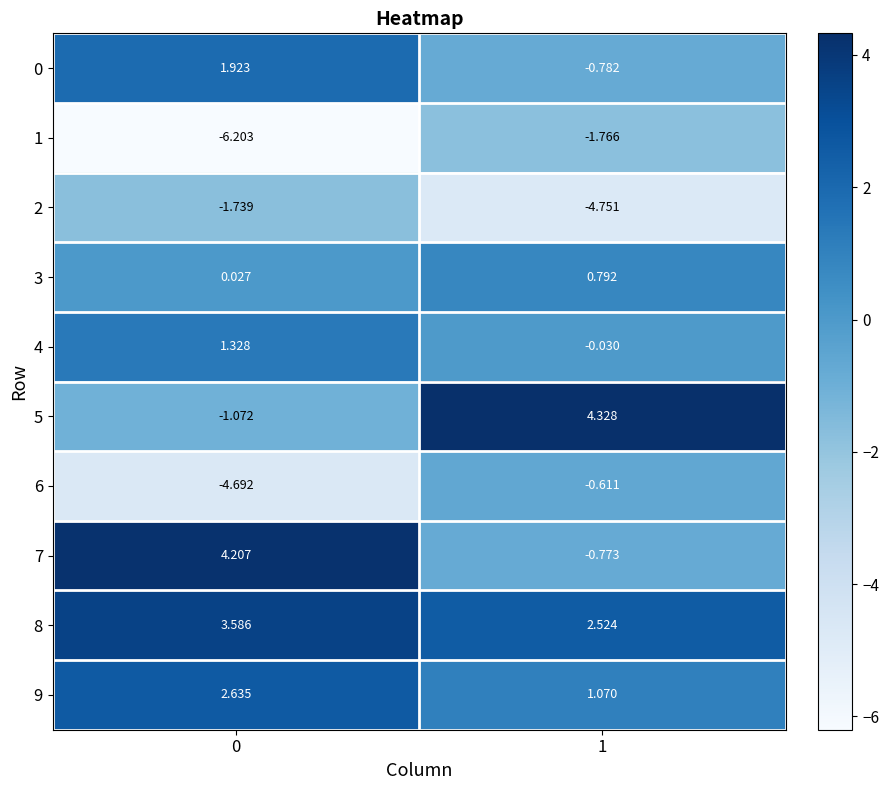

Is the value of 8 at 1 greater than the value of 7 at 0?

No